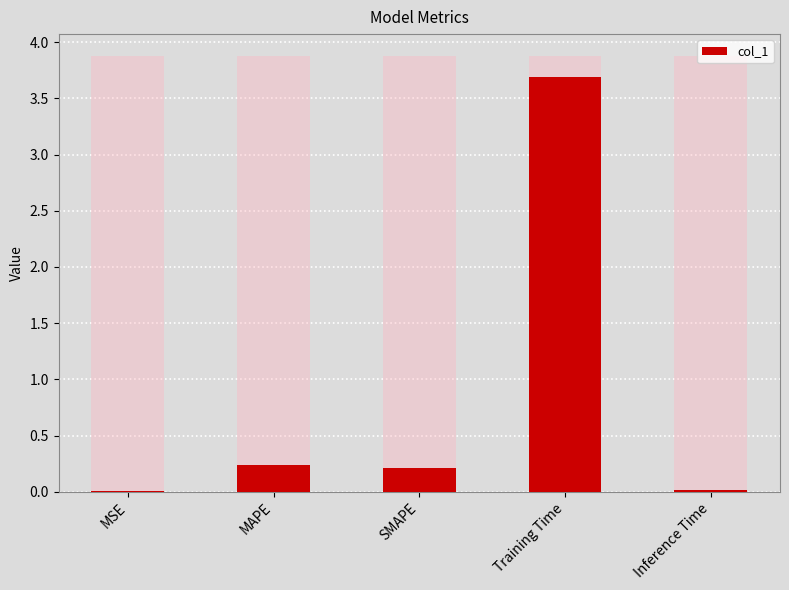

Which has a higher value, SMAPE or Training Time?

Training Time